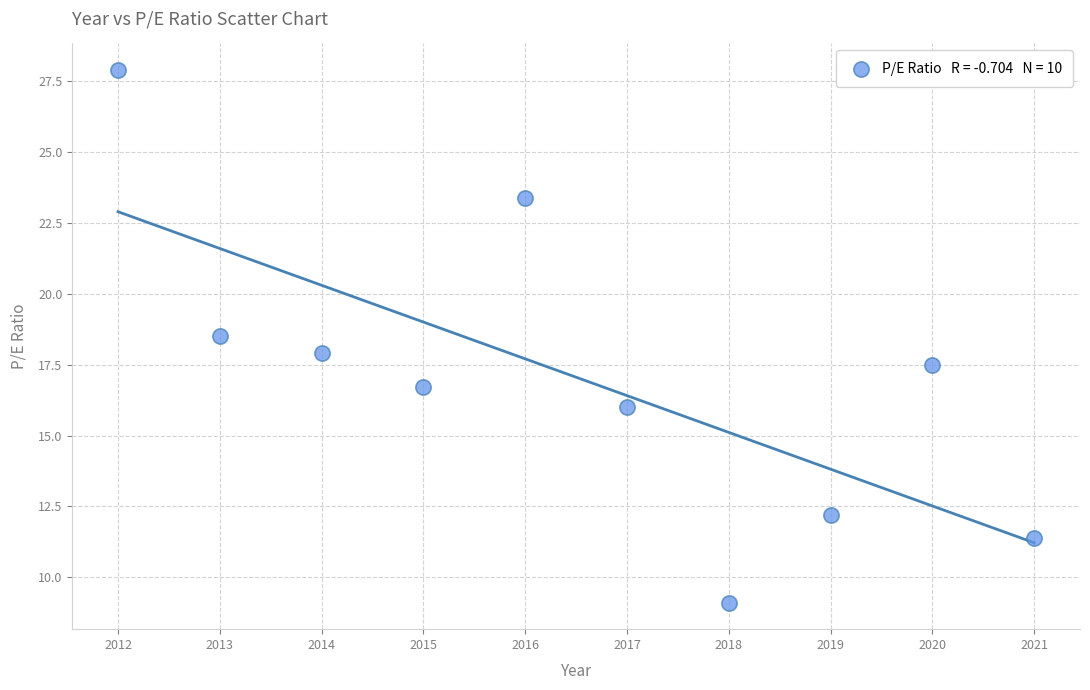

What is the average Y value?

17.1